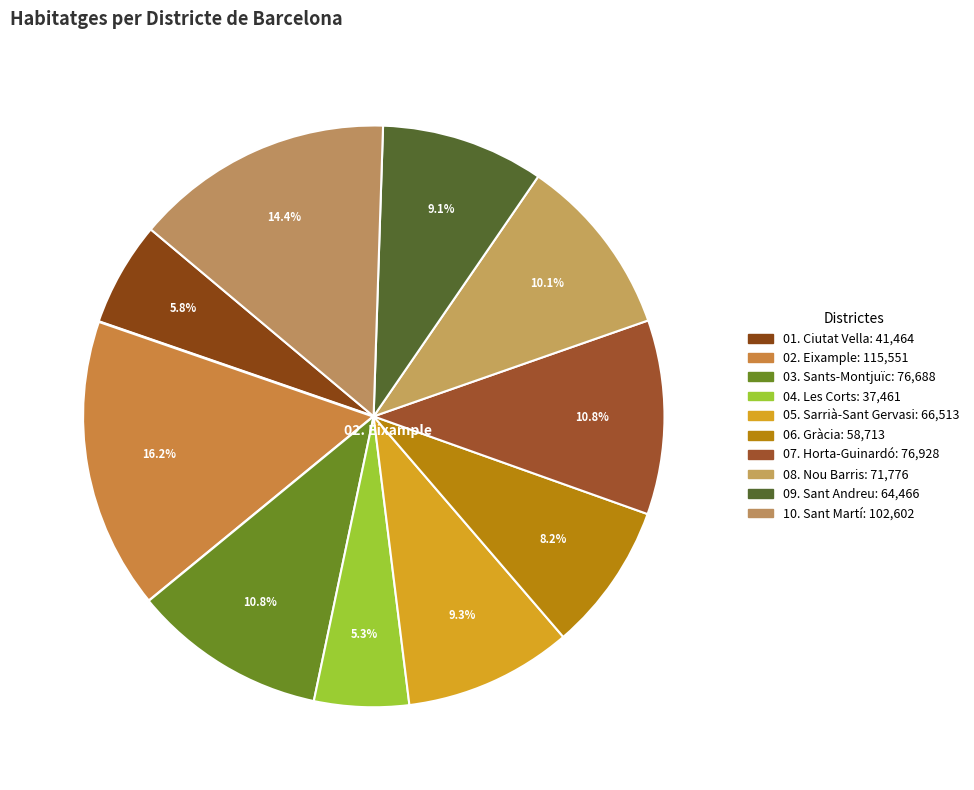

What is the largest slice in the pie chart?

02. Eixample